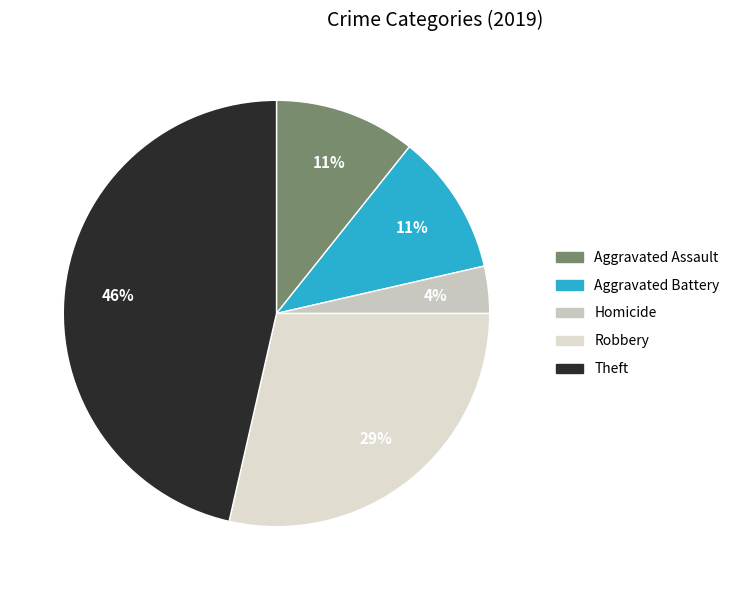

Is it true that Aggravated Battery is 11% of the pie?

True